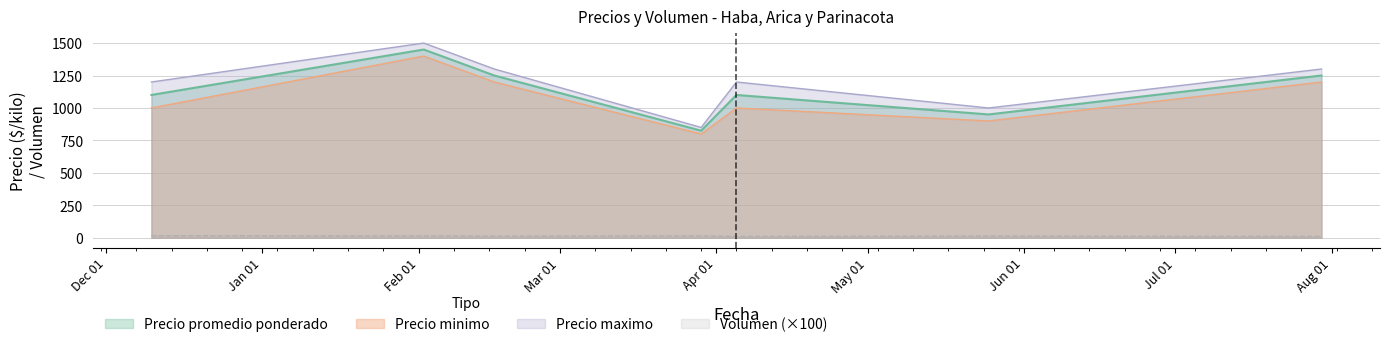

Is it true that Volumen equals 18 at 2021-05-25?

False